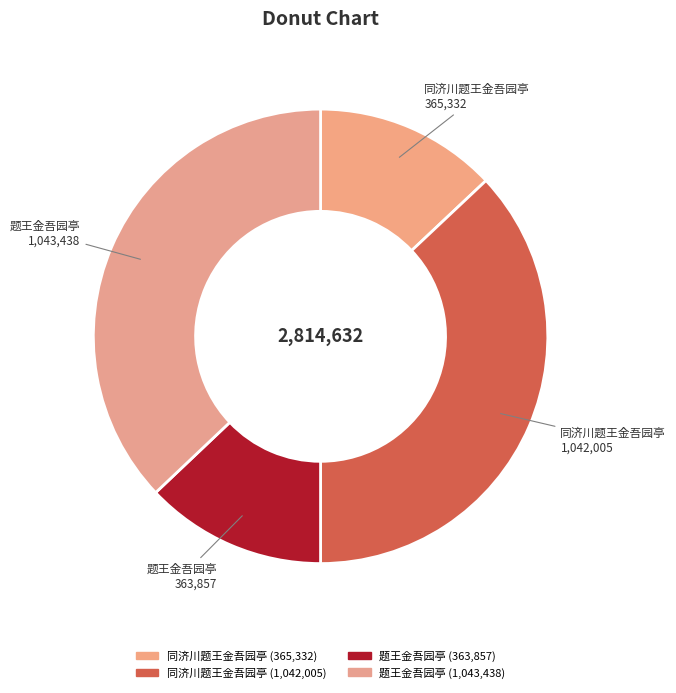

How many segments does this pie chart have?

4